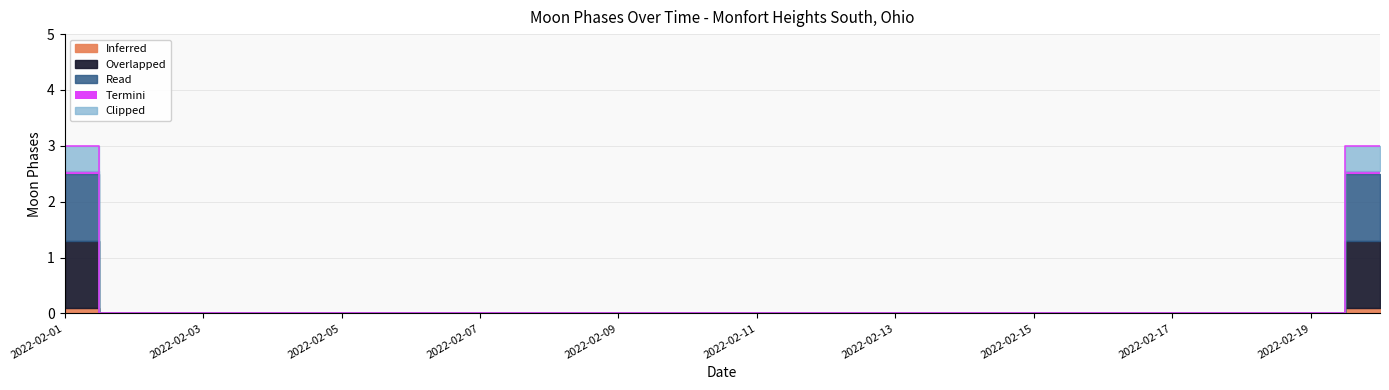

How many values are above zero?

2